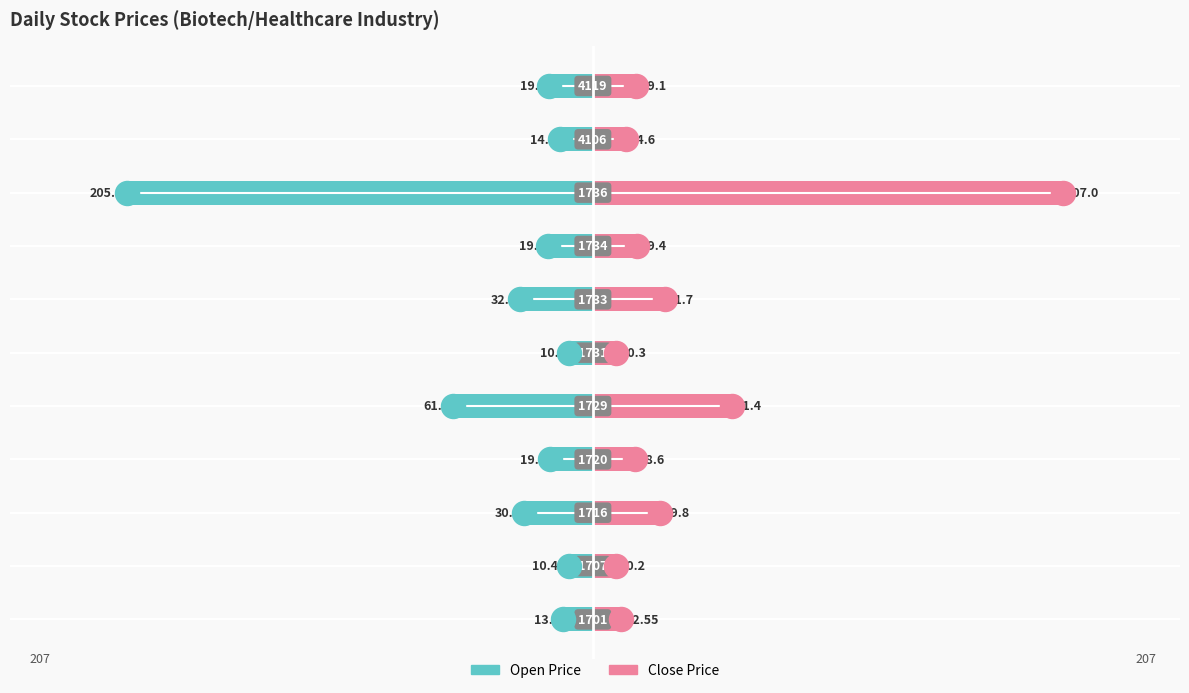

Is the value of Close Price at −200 greater than the value of Open Price at −200?

Yes